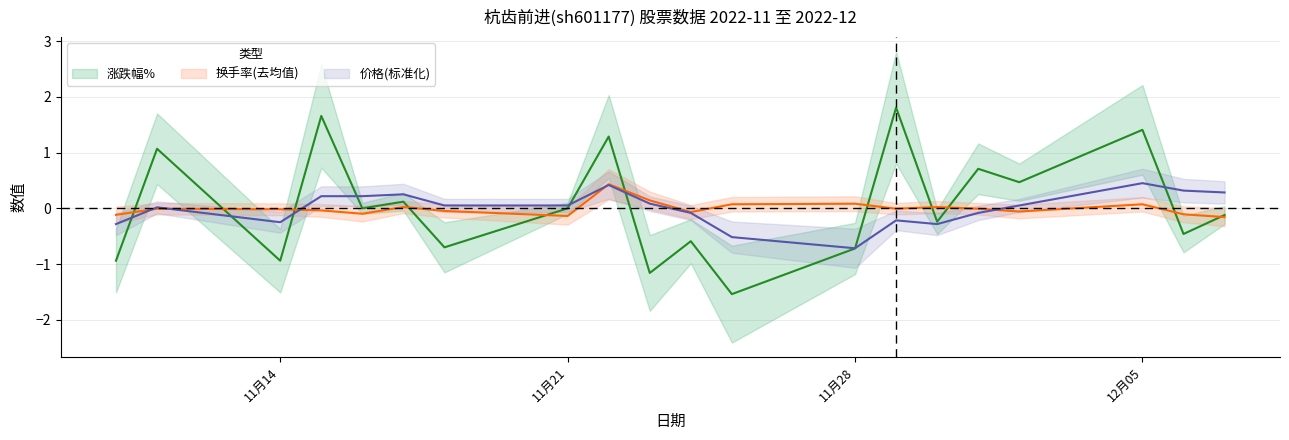

Count the number of categories in the chart.

20